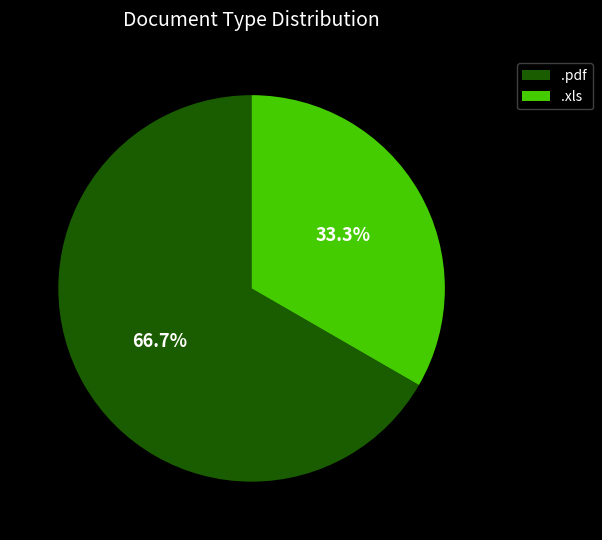

Between .pdf and .xls, which is larger?

.pdf